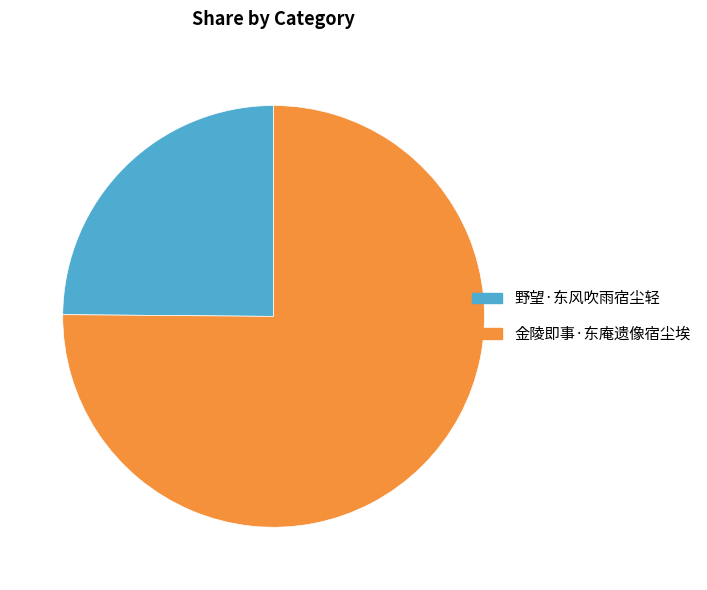

How many slices are in this pie chart?

2